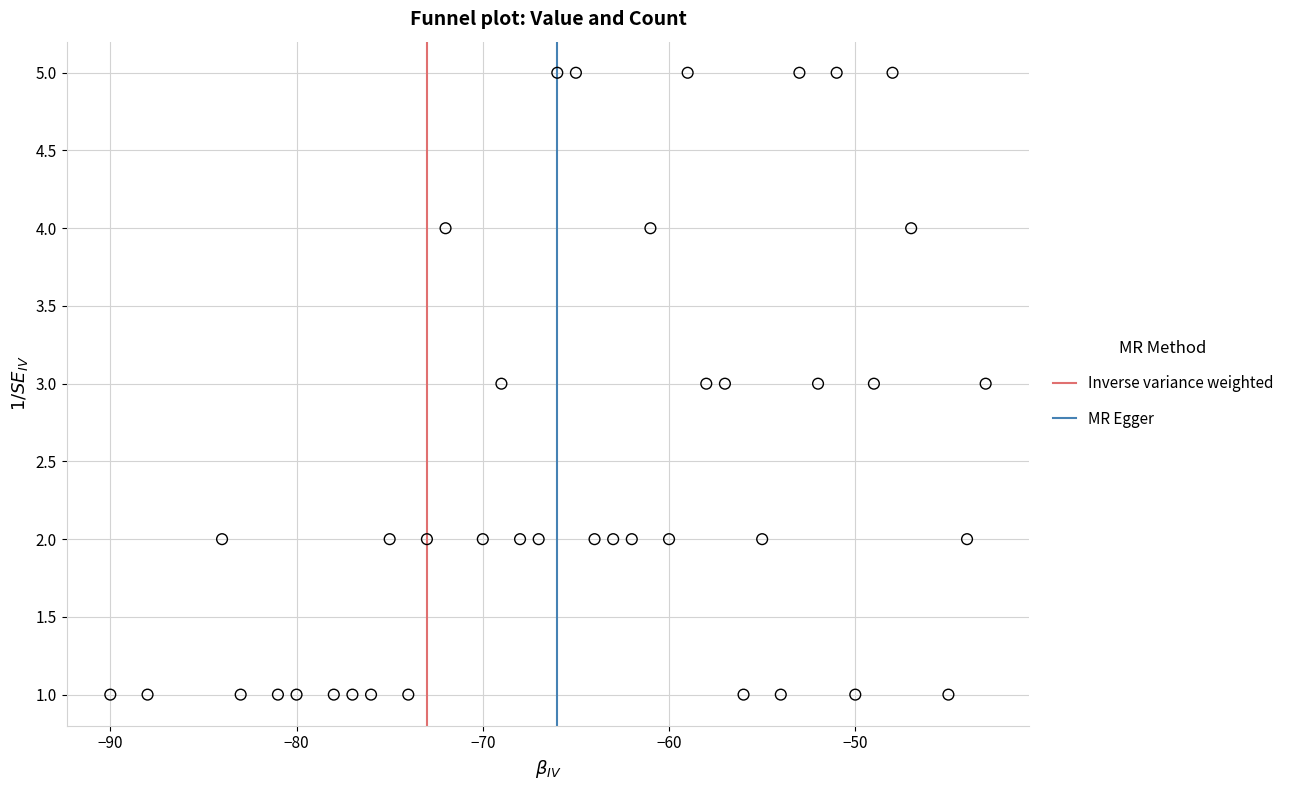

What is the range of Y values (max minus min)?

4